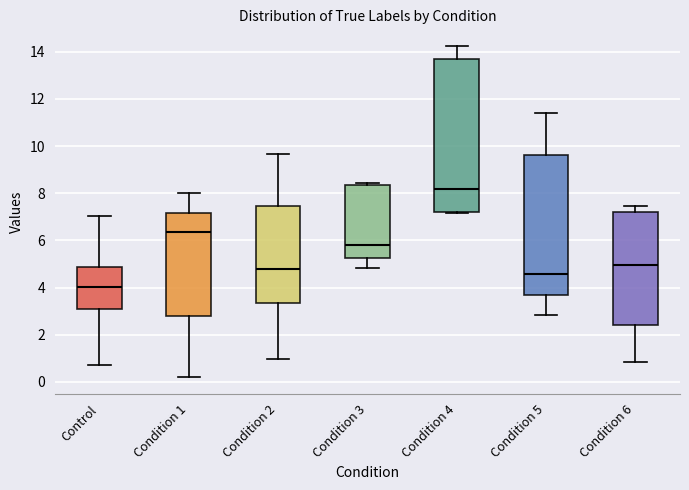

Reading left to right, read every box against the y-axis: the position of its median line, the range the box covers, and the ends of its whiskers. The values are not printed on the chart, so give them approximately, as read against the axis.

Control: median 4.0, box 3.2 to 4.8, whiskers 0.8 to 7.0
Condition 1: median 6.4, box 2.8 to 7.2, whiskers 0.2 to 8.0
Condition 2: median 4.8, box 3.4 to 7.4, whiskers 1.0 to 9.6
Condition 3: median 5.8, box 5.2 to 8.4, whiskers 4.8 to 8.4 (just above the box's upper edge)
Condition 4: median 8.2, box 7.2 to 13.8, whiskers 7.2 (just below the box's lower edge) to 14.2
Condition 5: median 4.6, box 3.6 to 9.6, whiskers 2.8 to 11.4
Condition 6: median 5.0, box 2.4 to 7.2, whiskers 0.8 to 7.4